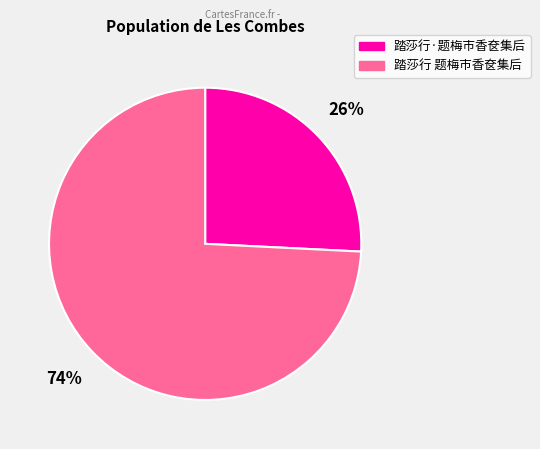

Which category has the biggest portion of the pie?

踏莎行 题梅市香奁集后